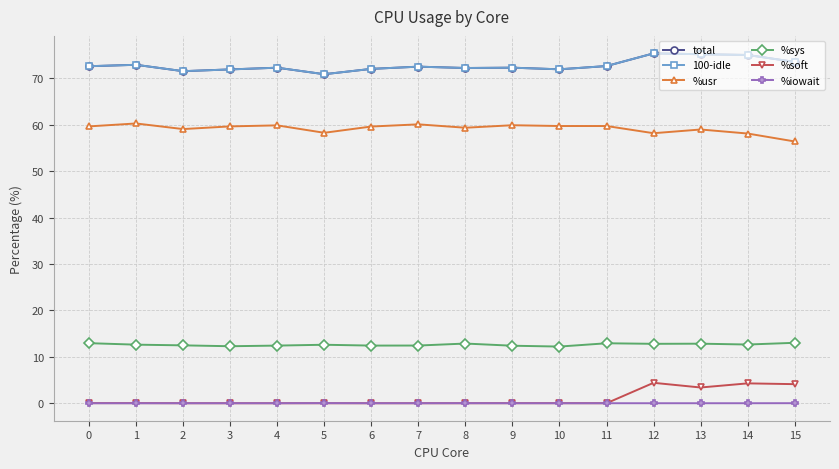

The value of %sys at 5 is 12.6. True or false?

True